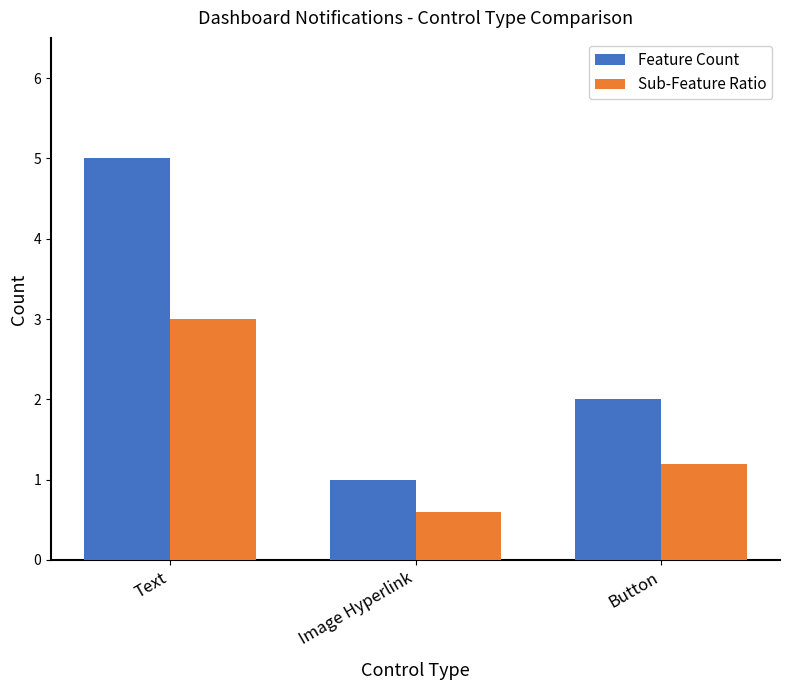

How many values in the Sub-Feature Ratio series exceed 1?

2